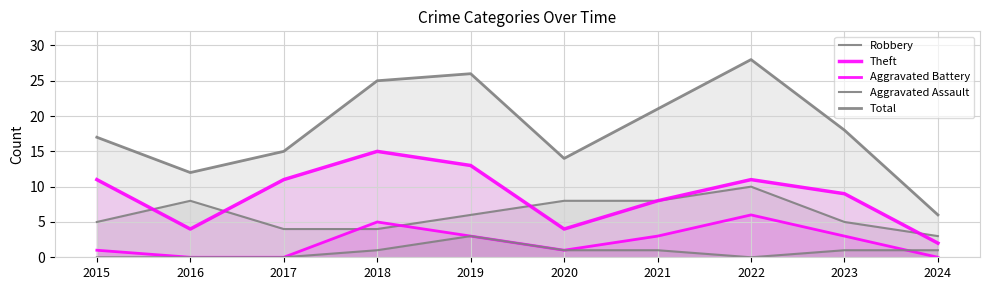

What value does the Aggravated Assault series have at 2023?

1